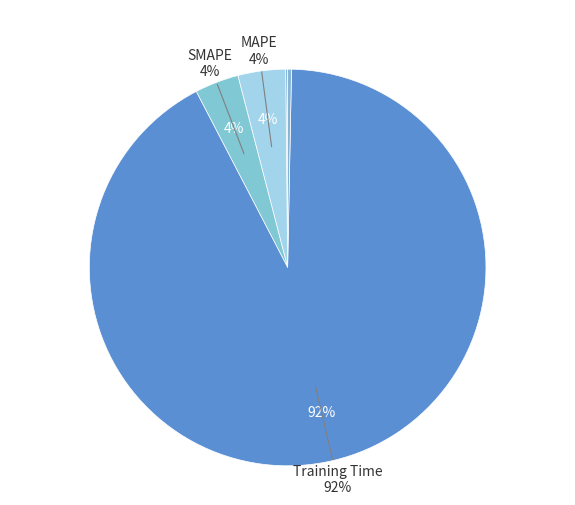

What is the smallest slice in the pie chart?

MSE